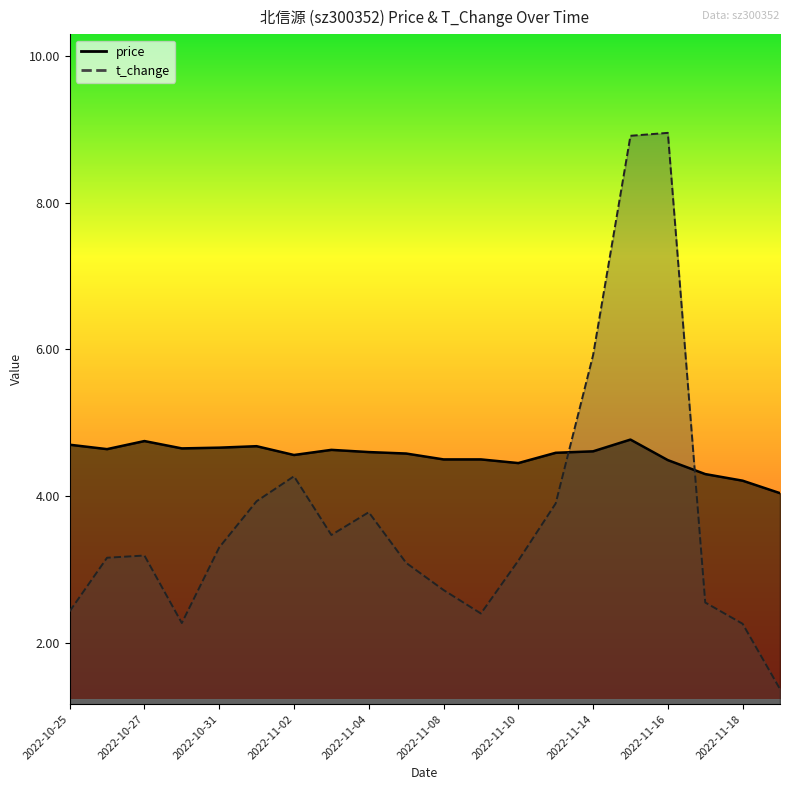

Which series changed the most between 2022-11-04 and 2022-11-07?

t_change